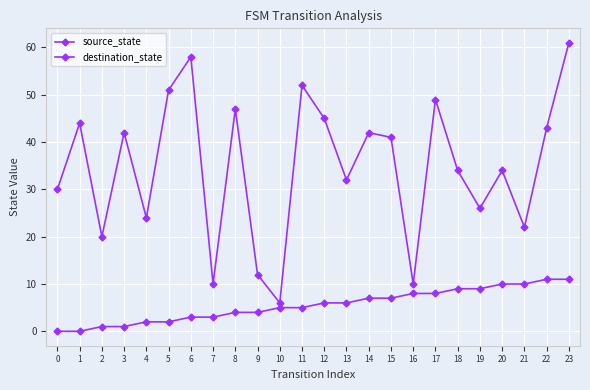

Is the value of destination_state at 3 greater than the value of source_state at 19?

Yes